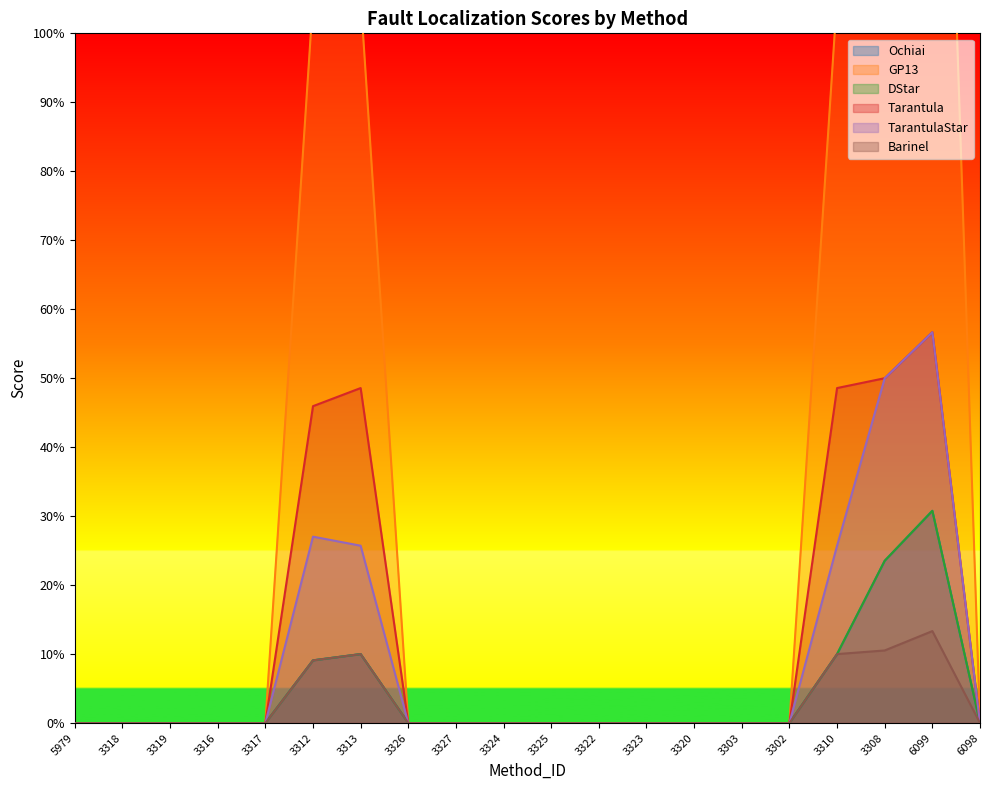

Reading left to right, transcribe all the data shown in this chart.

Ochiai: 0.0	0.0	0.0	0.0	0.0	0.1	0.1	0.0	0.0	0.0	0.0	0.0	0.0	0.0	0.0	0.0	0.1	0.2	0.3	0.0
GP13: 0.0	0.0	0.0	0.0	0.0	1.0	1.1	0.0	0.0	0.0	0.0	0.0	0.0	0.0	0.0	0.0	1.1	2.1	2.1	0.0
DStar: 0.0	0.0	0.0	0.0	0.0	0.1	0.1	0.0	0.0	0.0	0.0	0.0	0.0	0.0	0.0	0.0	0.1	0.2	0.3	0.0
Tarantula: 0.0	0.0	0.0	0.0	0.0	0.5	0.5	0.0	0.0	0.0	0.0	0.0	0.0	0.0	0.0	0.0	0.5	0.5	0.6	0.0
TarantulaStar: 0.0	0.0	0.0	0.0	0.0	0.3	0.3	0.0	0.0	0.0	0.0	0.0	0.0	0.0	0.0	0.0	0.3	0.5	0.6	0.0
Barinel: 0.0	0.0	0.0	0.0	0.0	0.1	0.1	0.0	0.0	0.0	0.0	0.0	0.0	0.0	0.0	0.0	0.1	0.1	0.1	0.0